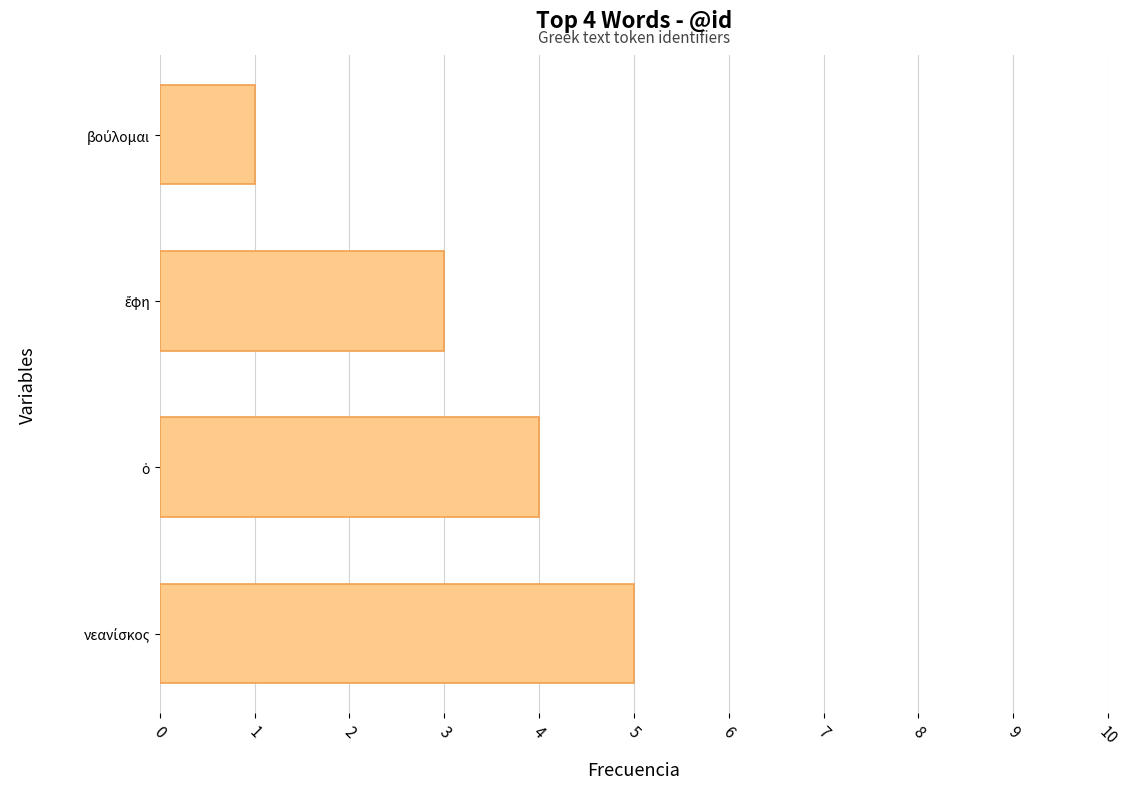

What is the greatest value displayed?

5